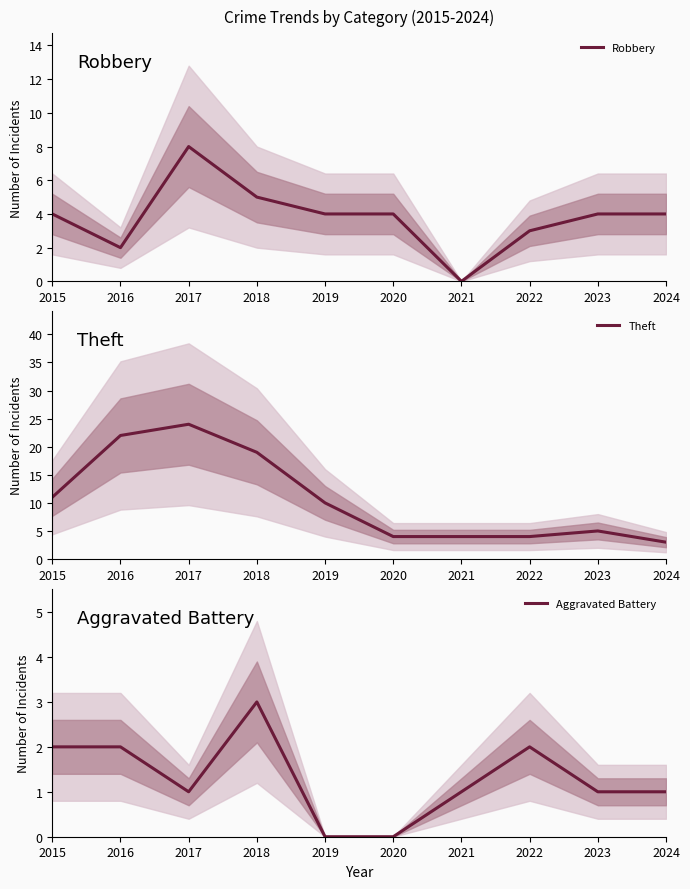

True or false: Theft has a value of 1 at 2023.

False